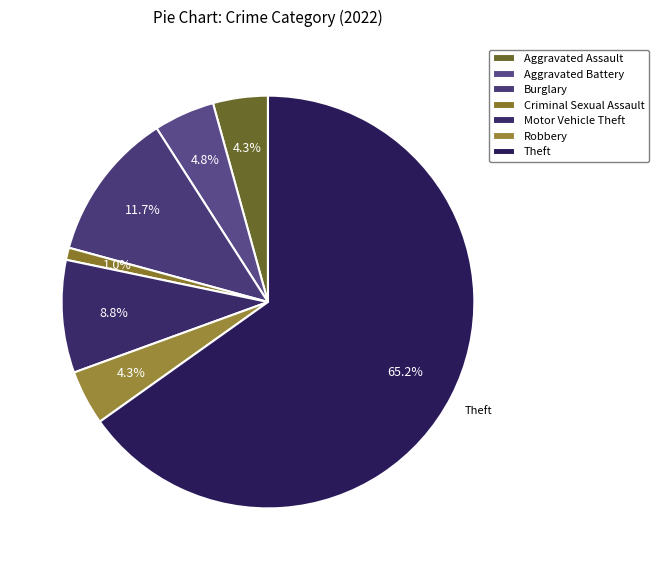

Count the number of slices in the pie.

7